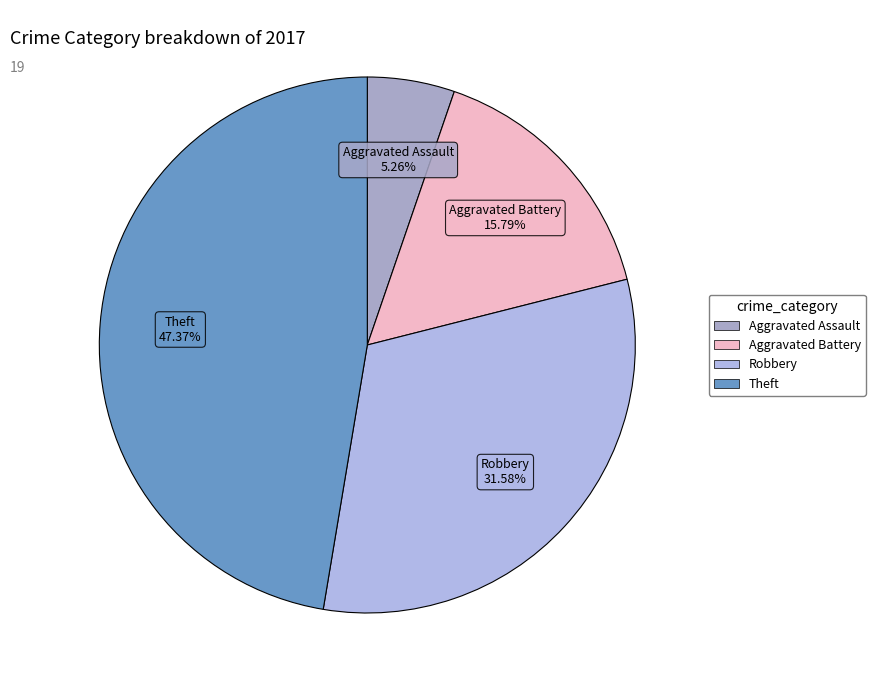

How many segments does this pie chart have?

4